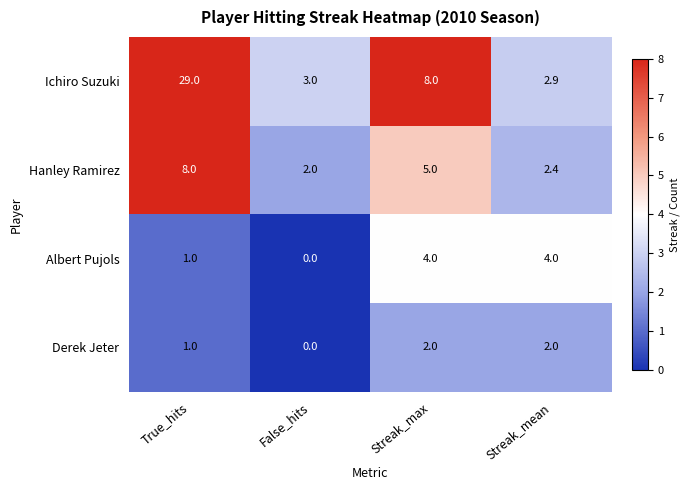

Count the Albert Pujols values in the range 1 to 4.

3